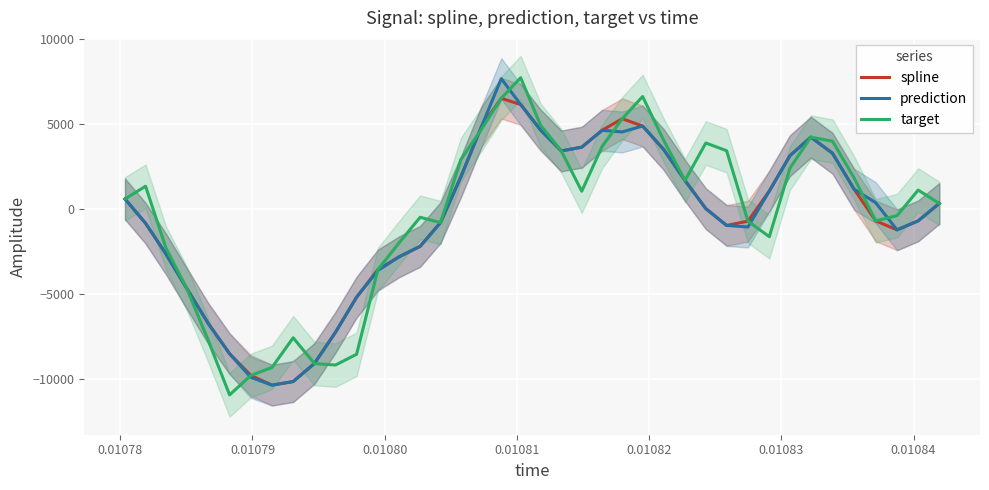

What is the highest value of the target series?

7744.2